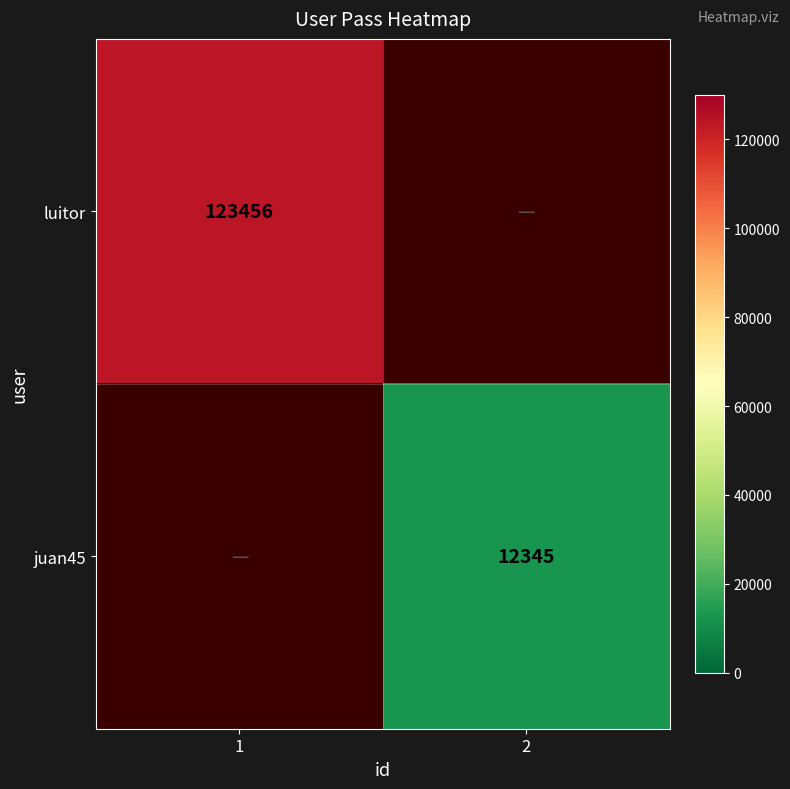

Is the value of juan45 at 2 greater than the value of luitor at 1?

No